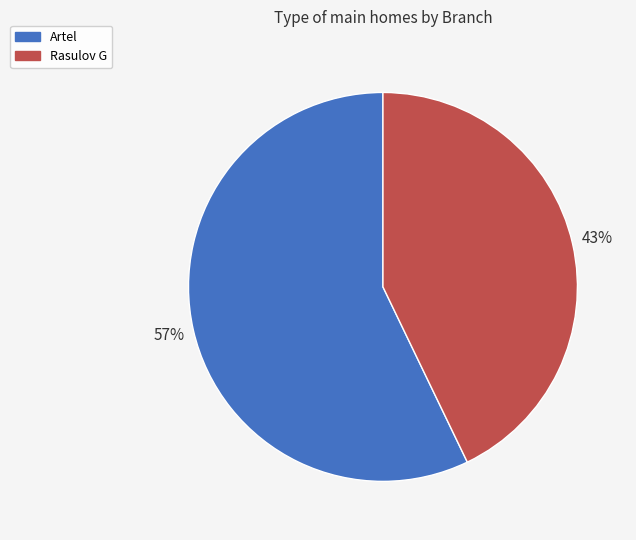

Which category has the biggest portion of the pie?

Artel